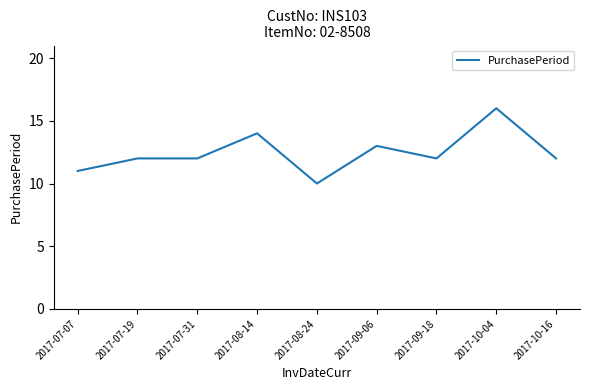

What is the maximum value shown in the chart?

16